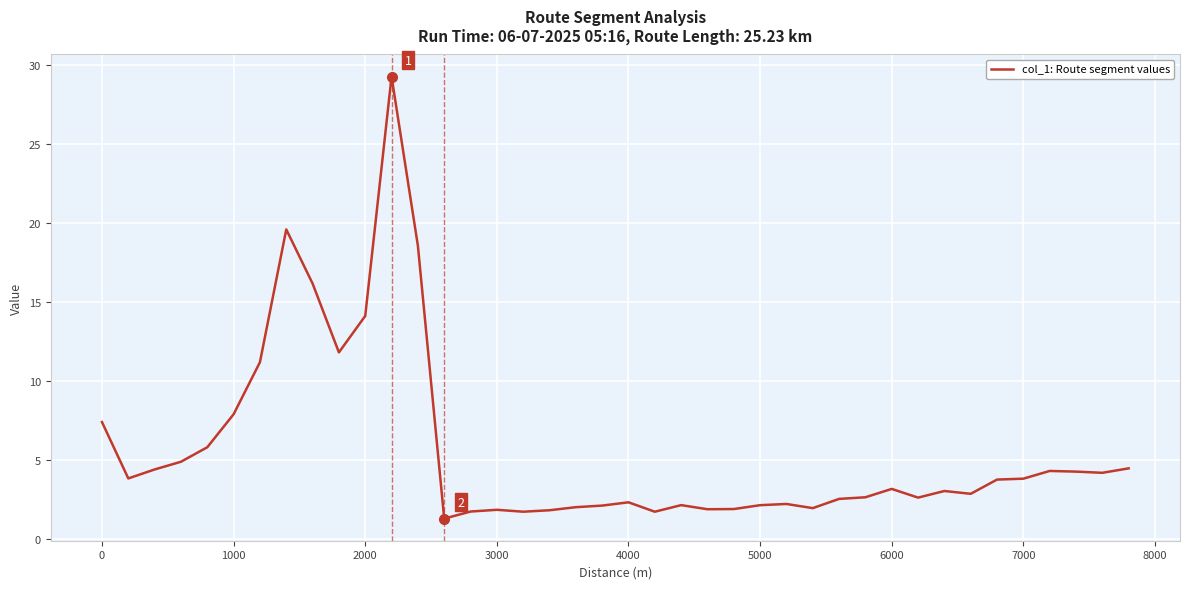

What is the maximum value shown in the chart?

29.3